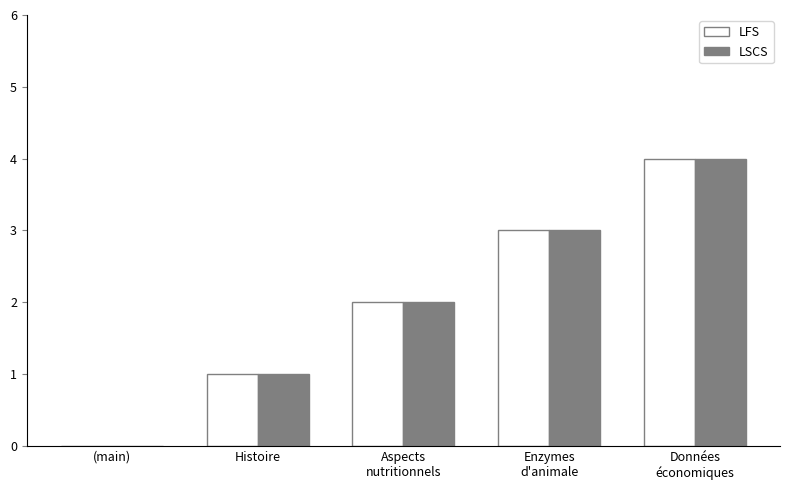

True or false: LSCS has a value of 1 at Histoire.

True